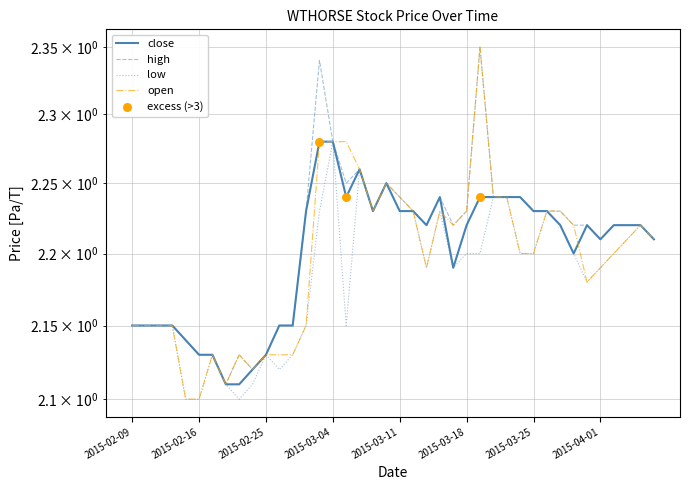

Which series has the largest Y range (max minus min)?

open